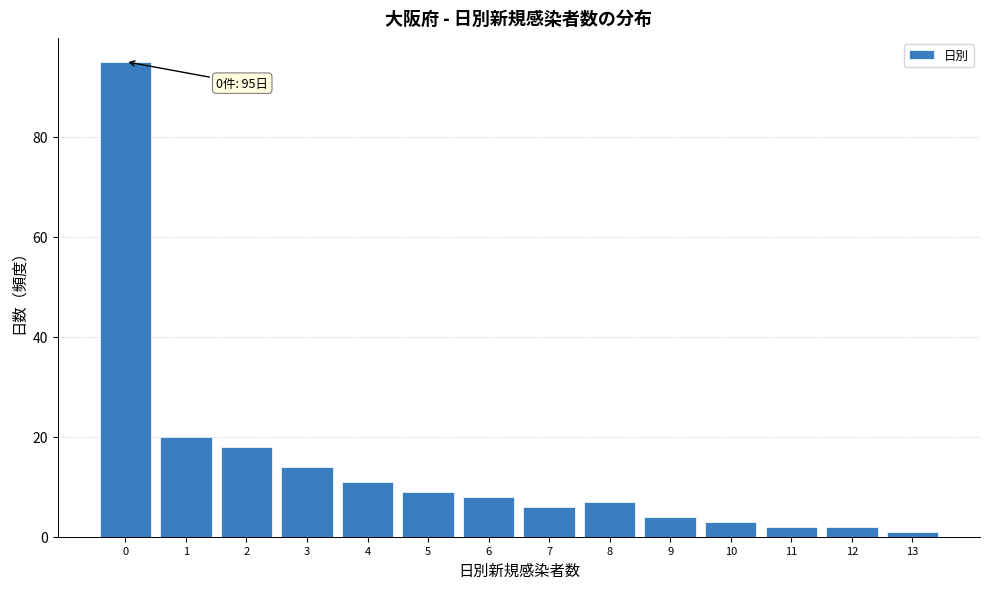

Reading left to right, transcribe all the data shown in this chart.

95	20	18	14	11	9	8	6	7	4	3	2	2	1